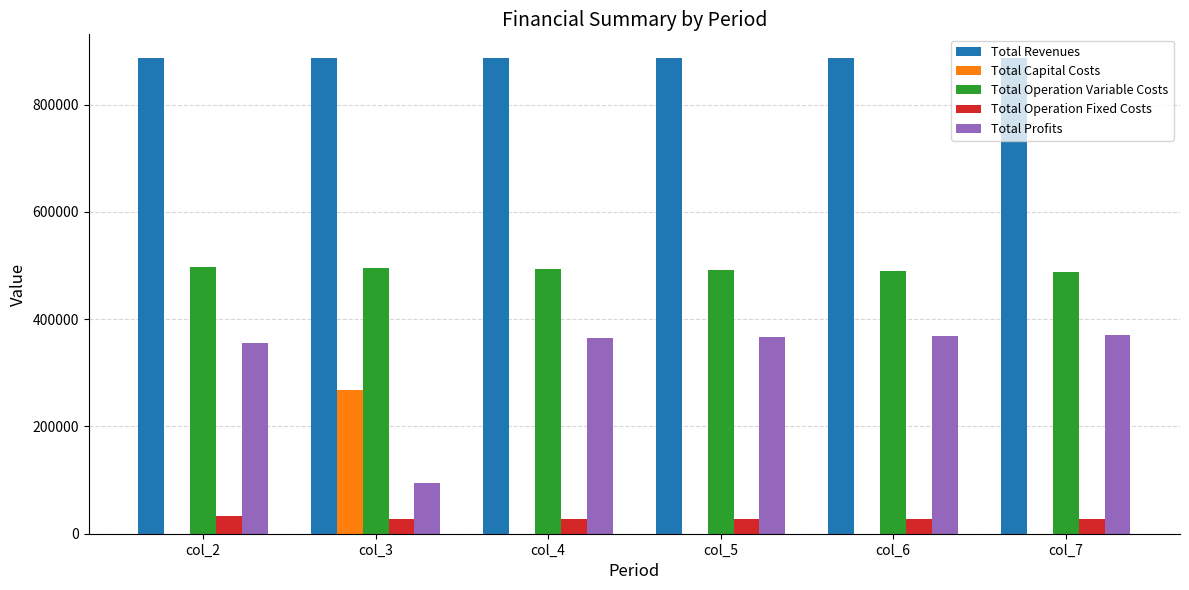

What are all the series names shown in the legend?

Total Revenues, Total Capital Costs, Total Operation Variable Costs, Total Operation Fixed Costs, Total Profits